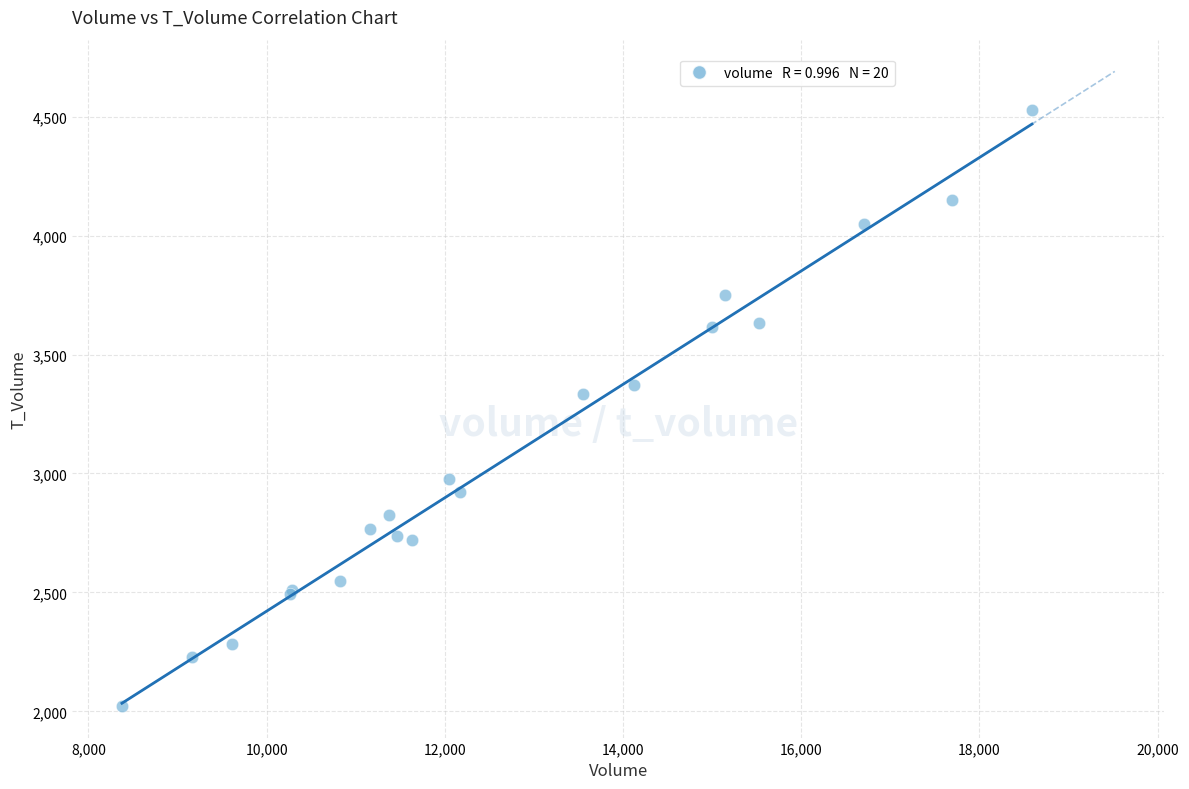

What Y value in the scatter plot is closest to 3276?

3333